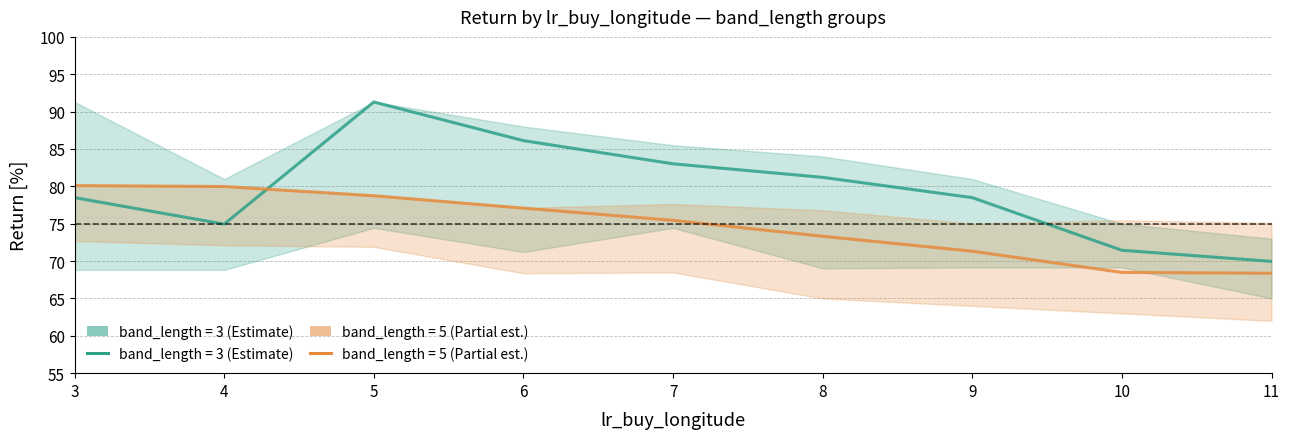

The band_length_3_mean series shows 71.4 at 10. True or false?

True